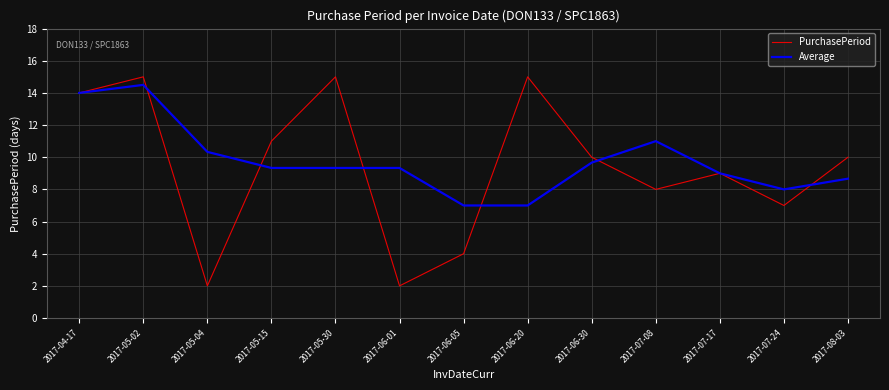

What position from the right is 2017-04-17?

13